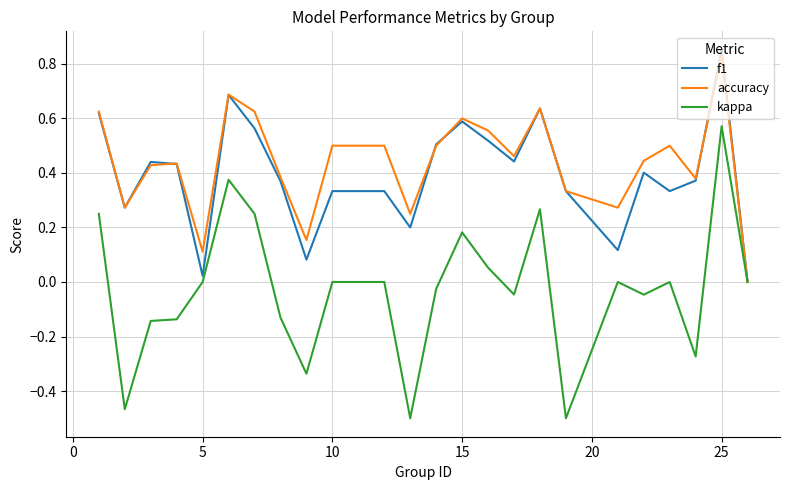

Which series has the largest range (max minus min)?

kappa